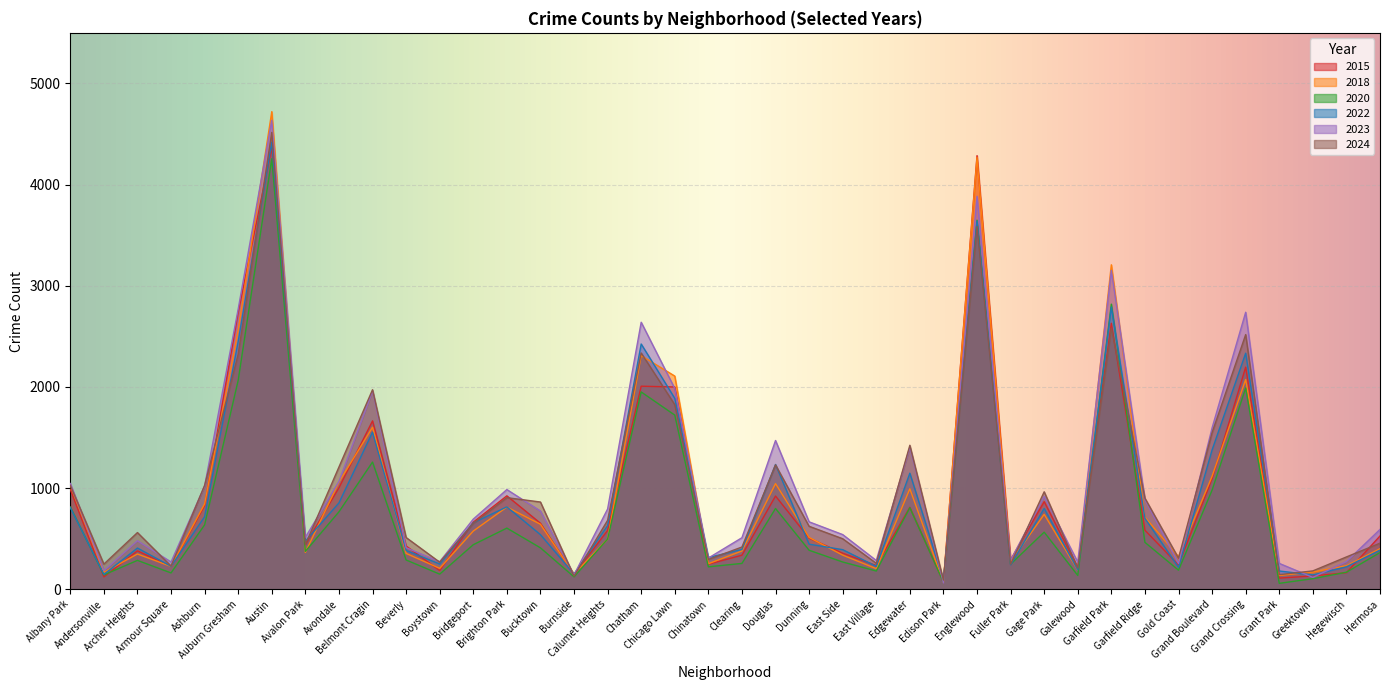

At how many categories does at least one series exceed 1240?

11